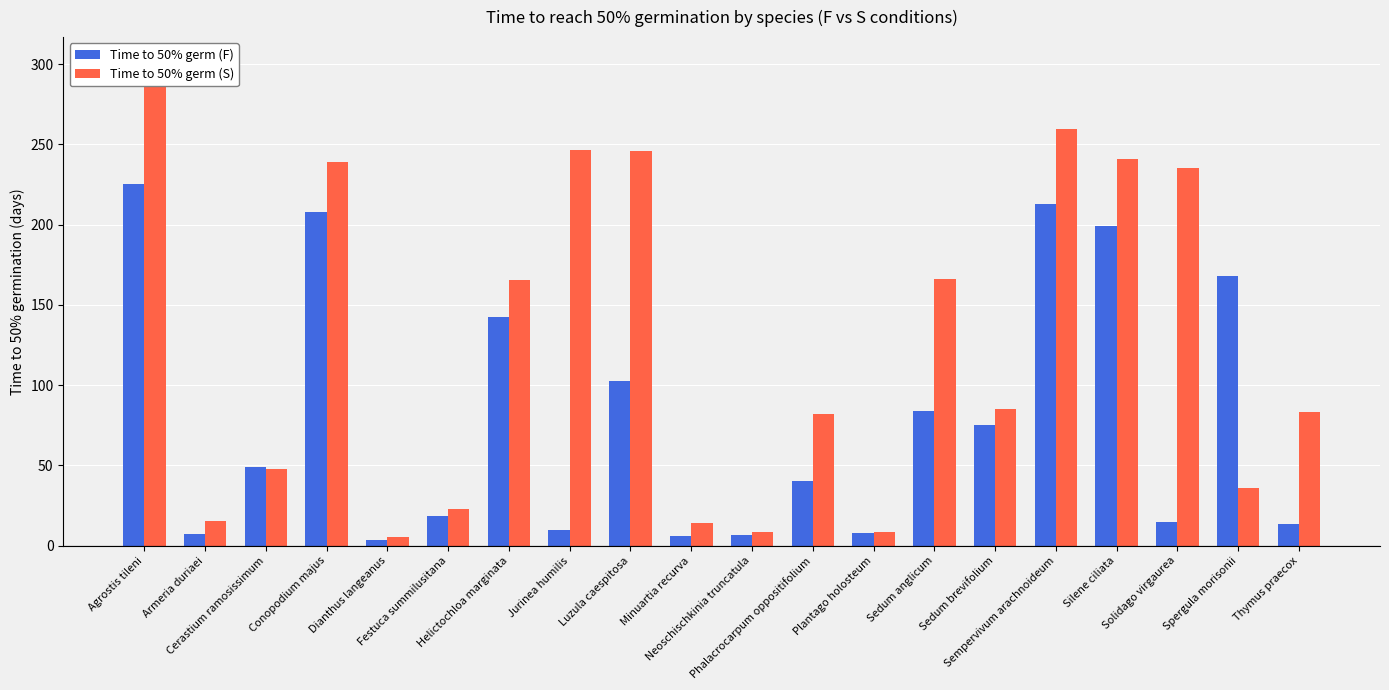

What is the value of the Time to 50% germ (F) bar at the 4th from the left?

207.6